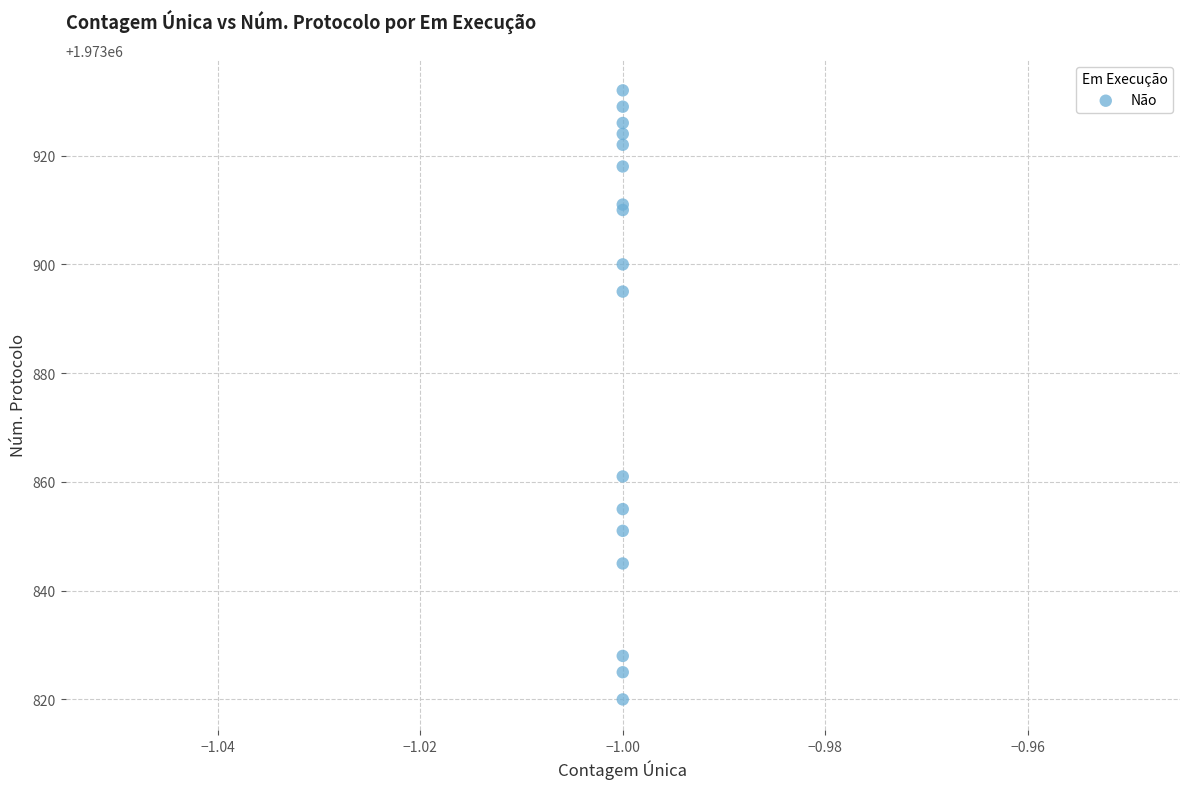

What Y value in the scatter plot is closest to 1973876?

1973861